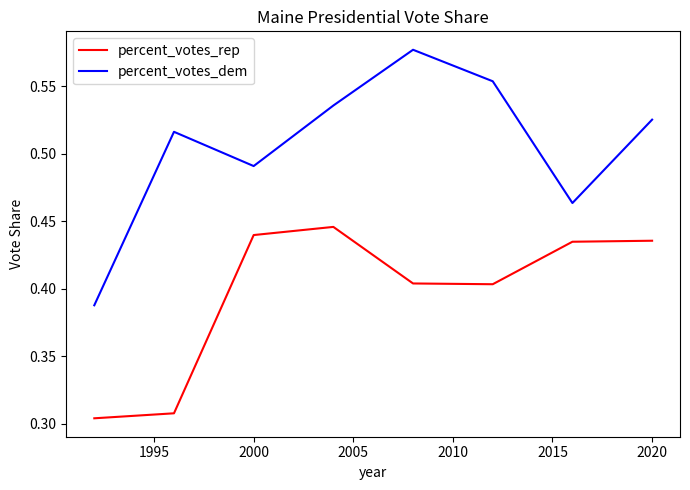

Rank the series by their maximum value, from highest to lowest.

percent_votes_dem, percent_votes_rep